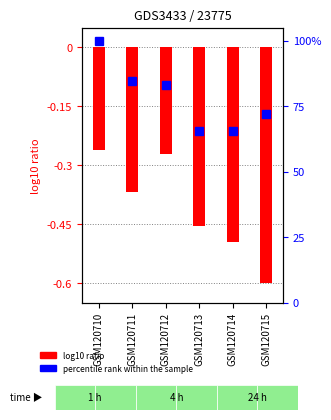

Which series has the widest spread of values?

percentile rank within the sample